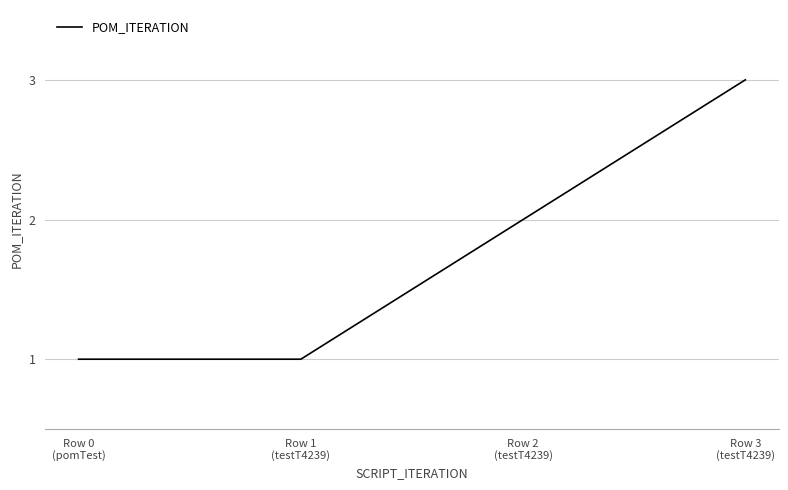

Does the chart have visible grid lines?

Yes